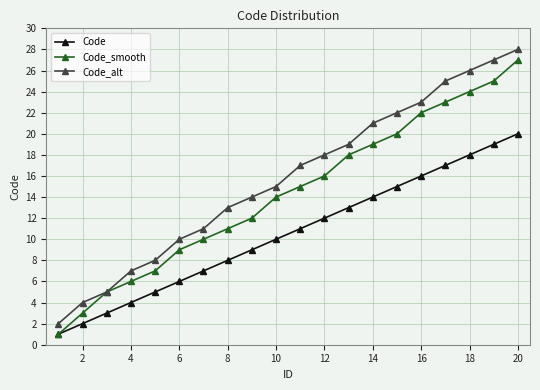

What is the maximum value for Code?

20